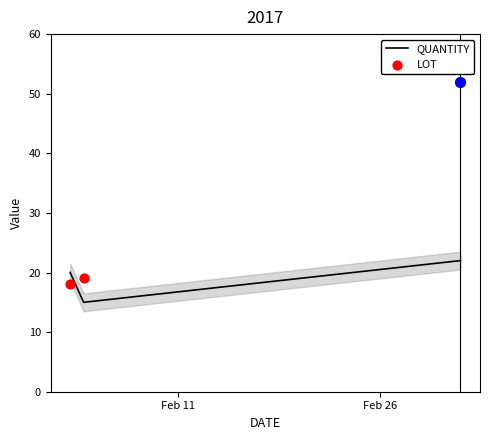

Which series reaches the minimum Y coordinate?

QUANTITY